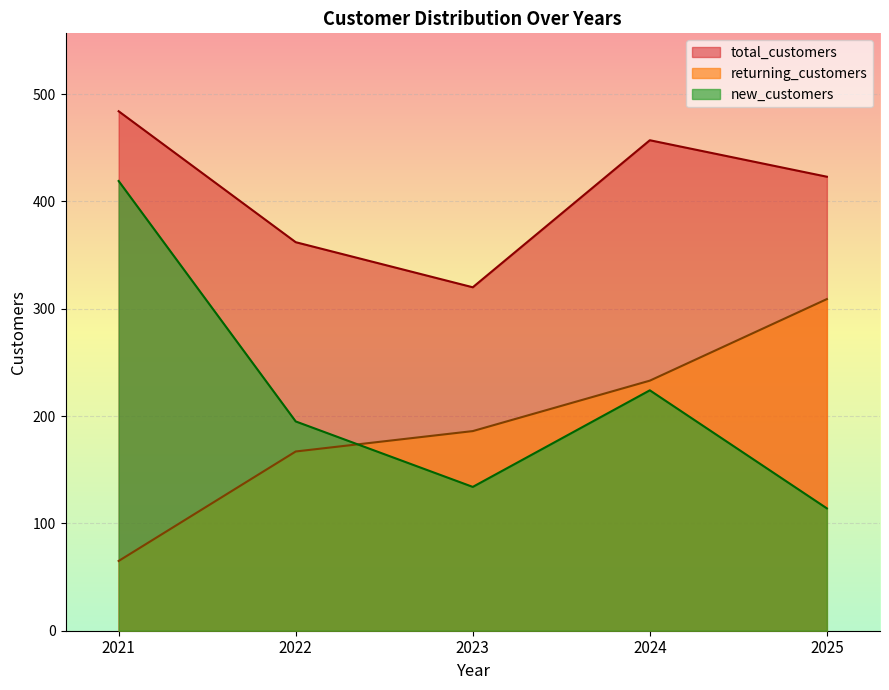

Reading right to left, extract all data points from this chart.

total_customers: 2025=423	2024=457	2023=320	2022=362	2021=484
returning_customers: 2025=309	2024=233	2023=186	2022=167	2021=65
new_customers: 2025=114	2024=224	2023=134	2022=195	2021=419